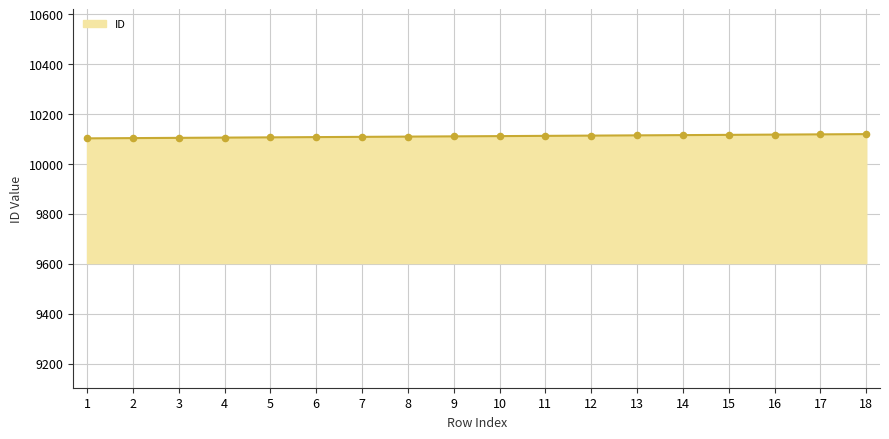

What is the ratio of the value at 11 to the value at 3?

1.0